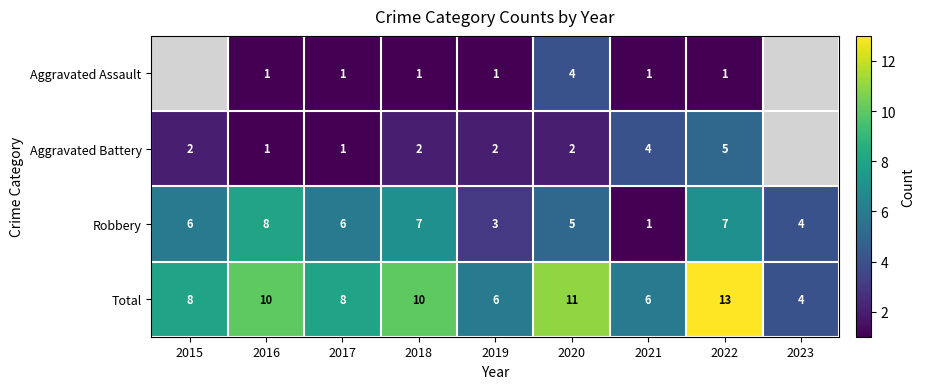

What is the total value across all series at 2022?

26.0